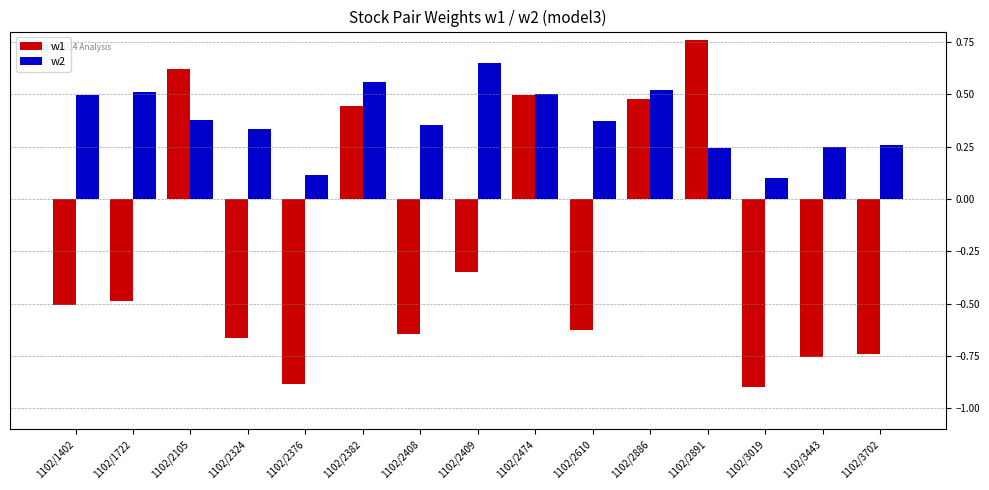

How many w1 values are between 0 and 1?

5